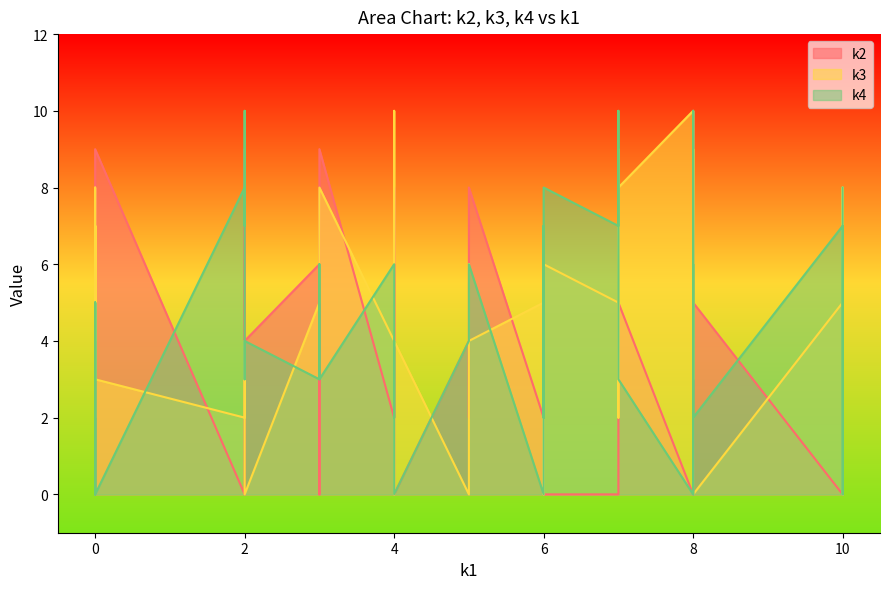

True or false: k2 has a value of 3 at i23.

False